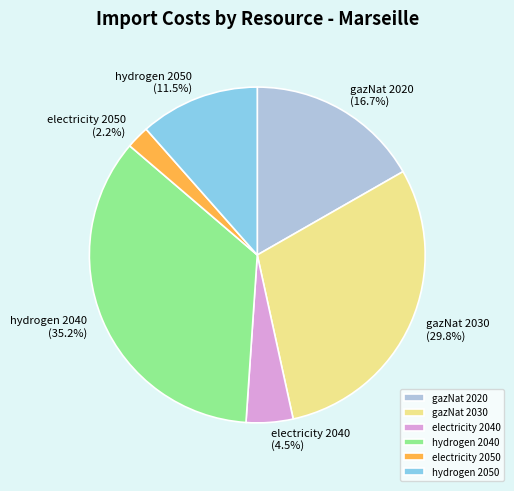

Does gazNat 2030 represent more than half of the total?

No